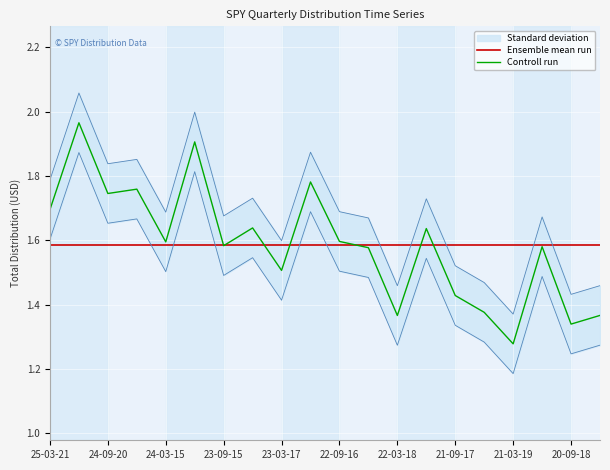

Which category has the highest value in the Ensemble mean run series?

25-03-21